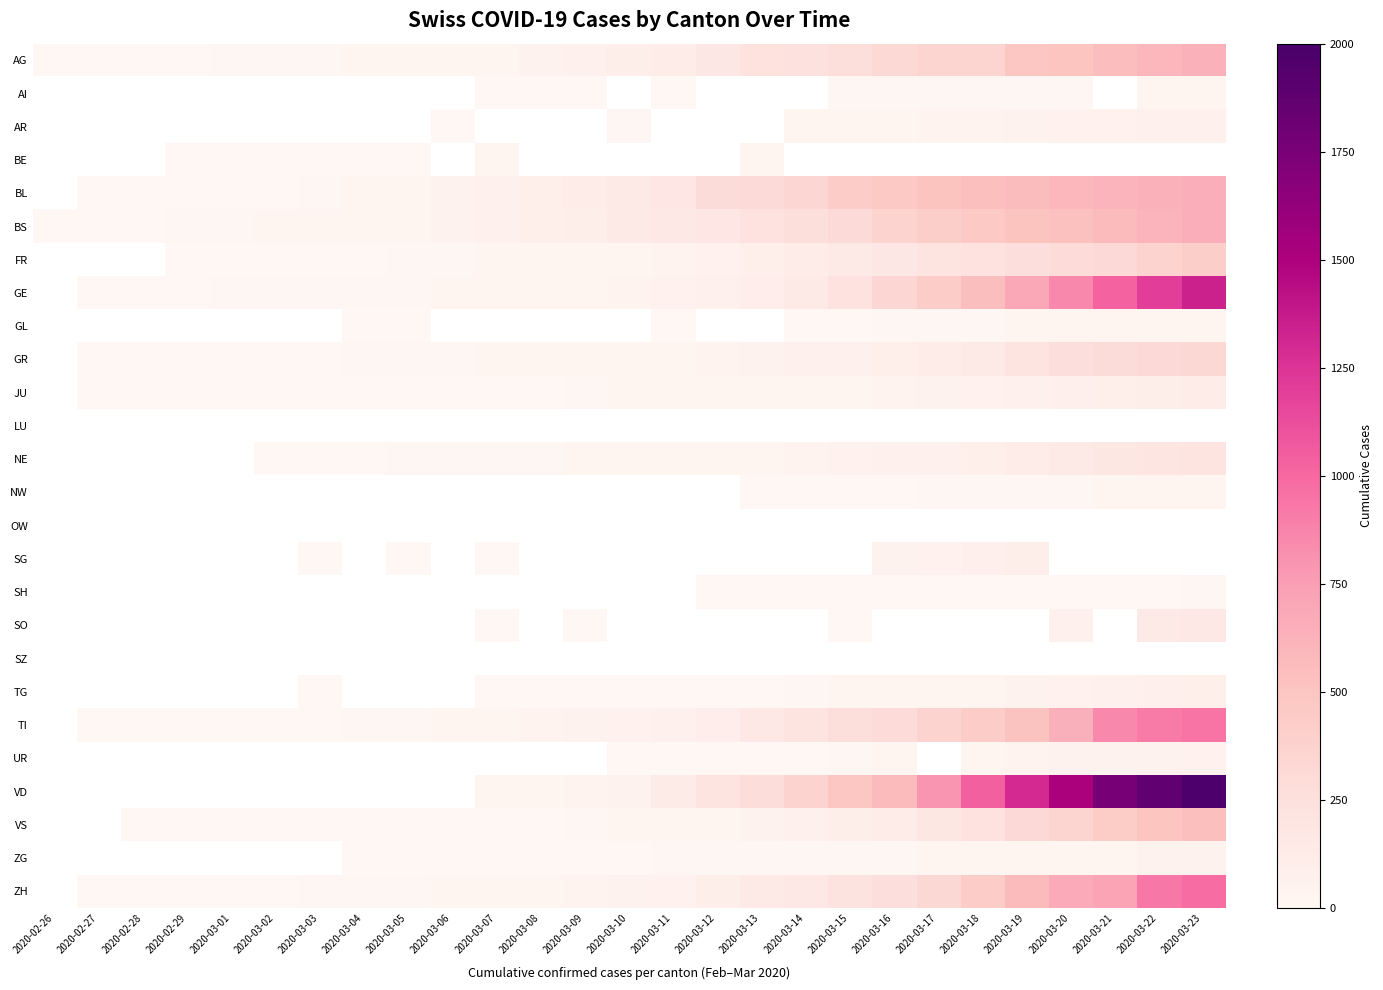

What is the smallest value displayed?

1.0